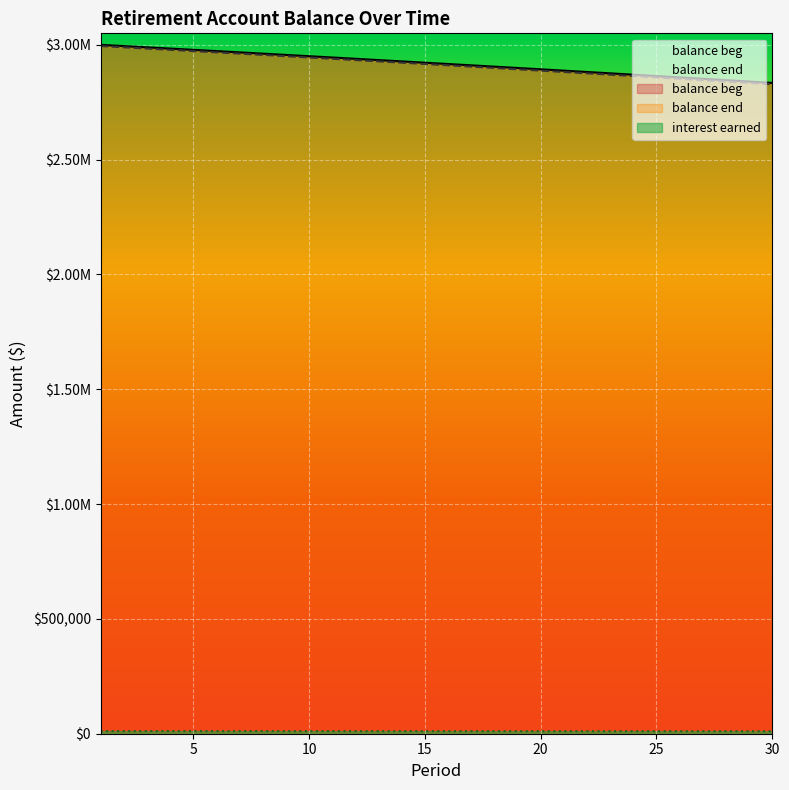

Which series changed the most between 11 and 14?

balance_end